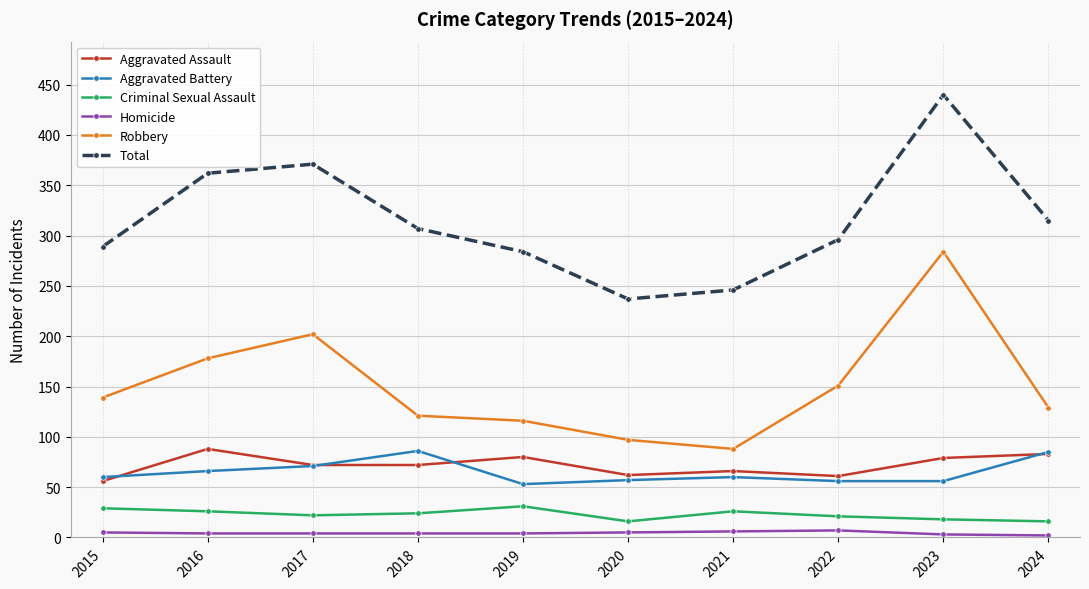

What is the sum of the Aggravated Battery values at 2015 and 2016?

126